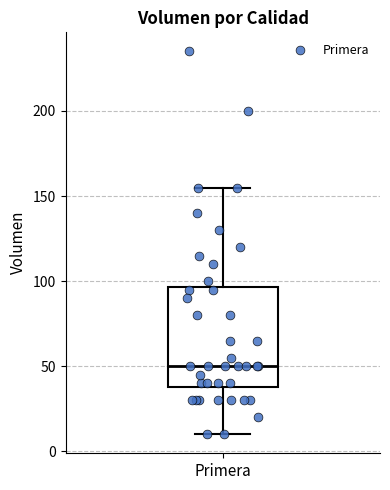

Where is the upper edge of the box for Primera on the y-axis? The values are not printed on the chart, so give them approximately, as read against the axis.

95